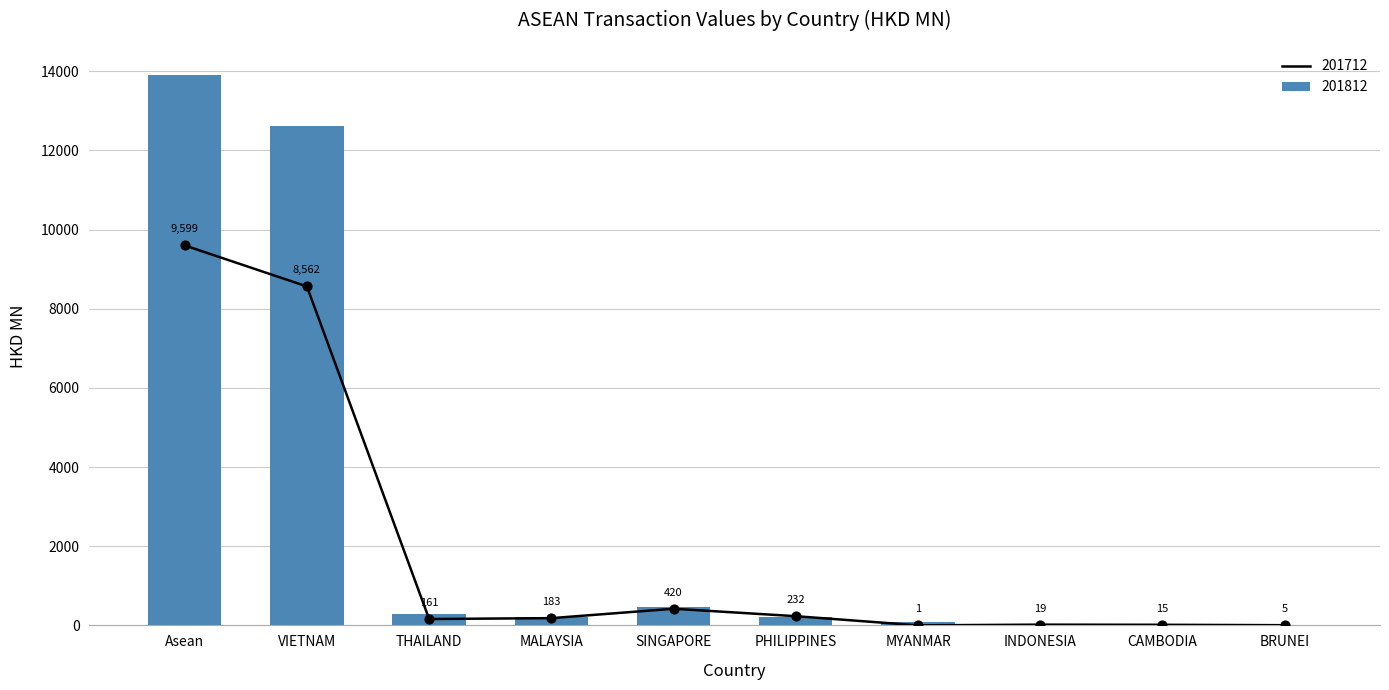

Which series contains the highest Y value?

201808